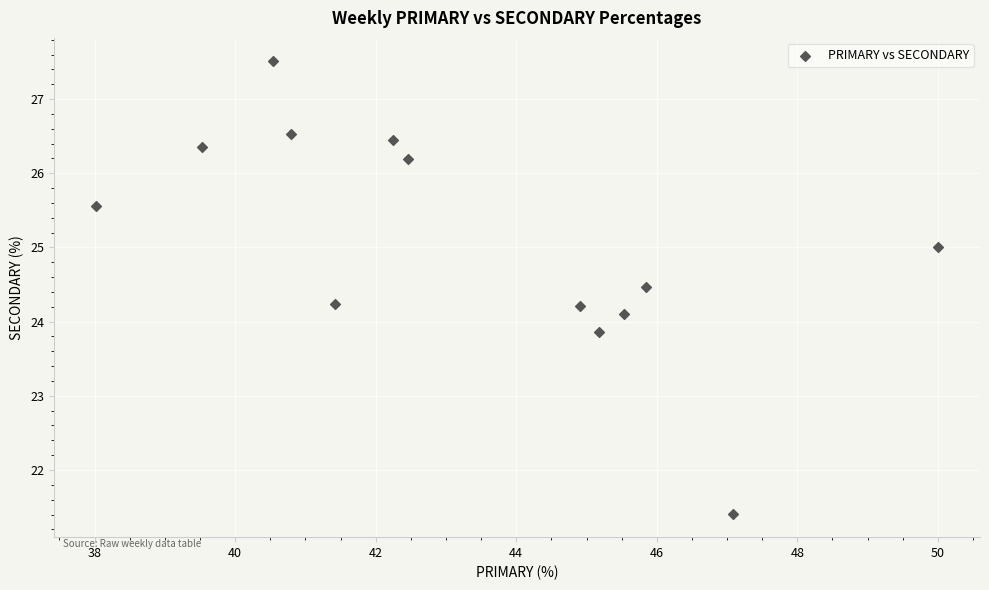

What is the range of X values (max minus min)?

12.0